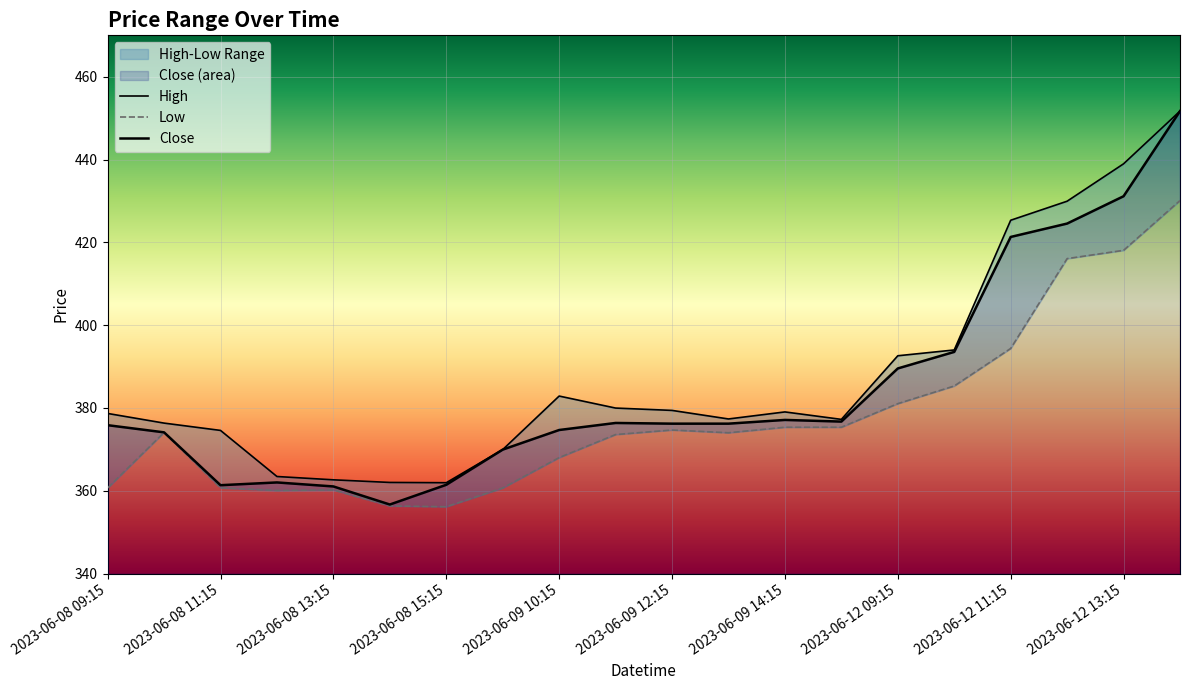

What is the highest value of the Close series?

451.7